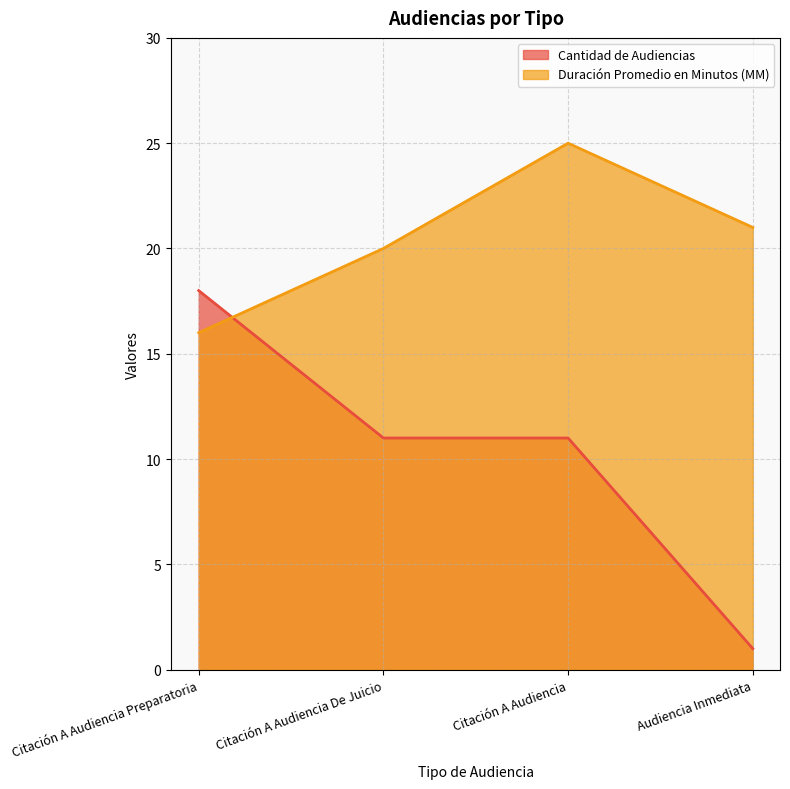

At which label is Duración Promedio en Minutos (MM) closest to 20?

Citación A Audiencia De Juicio